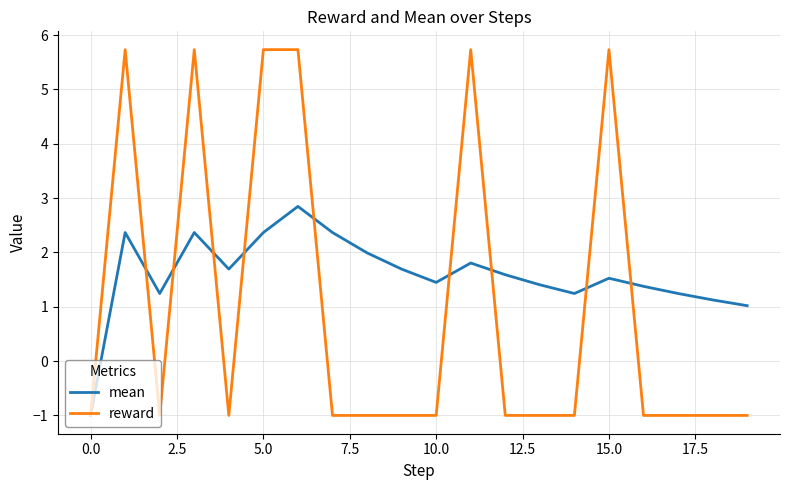

What is the greatest value displayed?

5.7